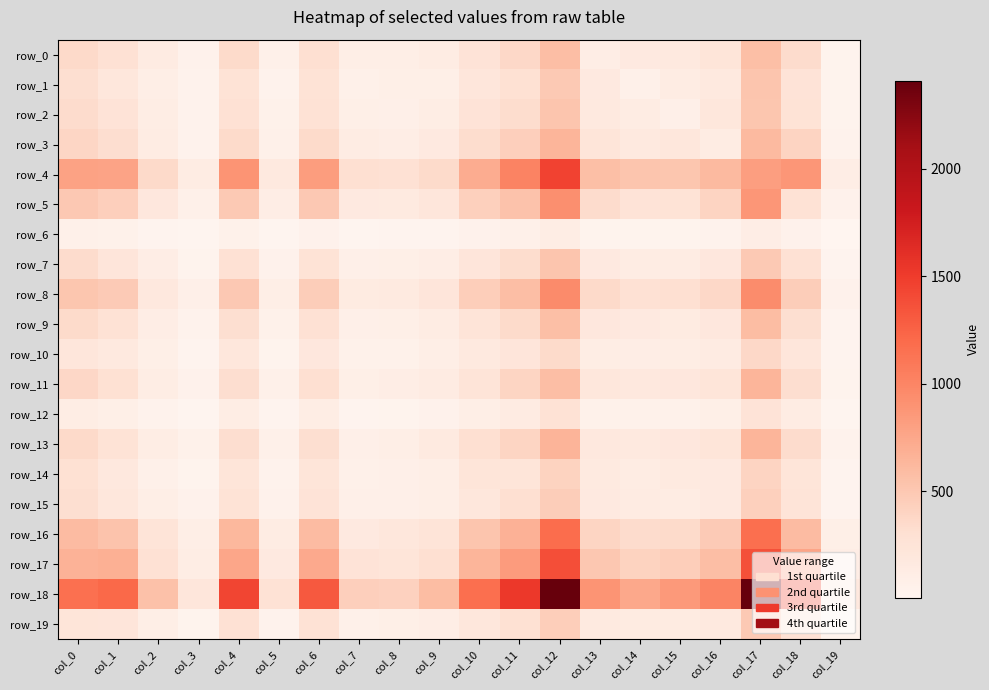

Read the row_5 value at col_1, to the nearest 50.

450